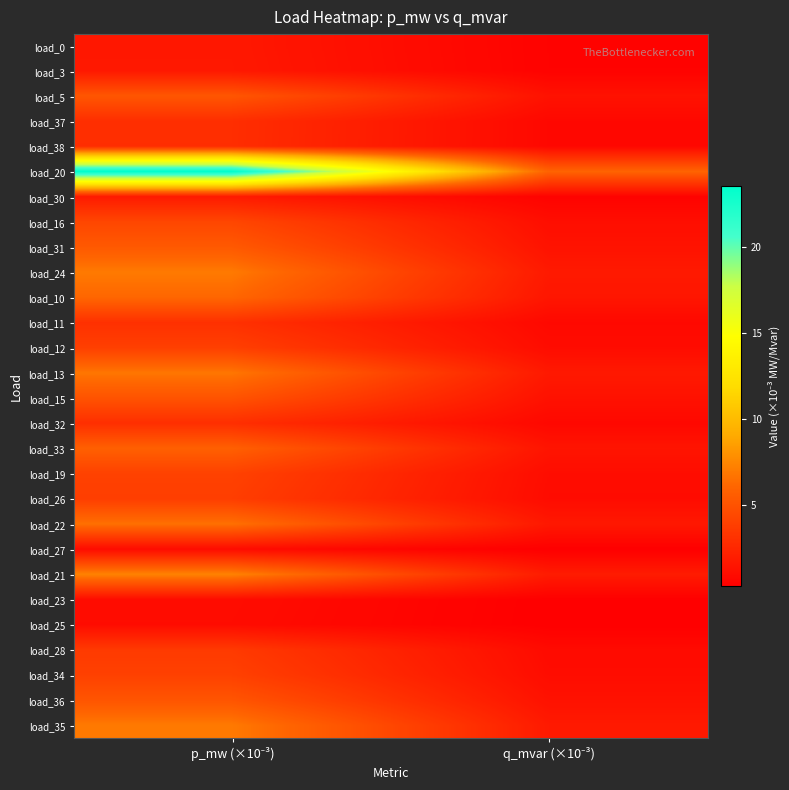

Rank the series at p_mw (×10⁻³) from lowest to highest value.

load_27, load_25, load_23, load_0, load_3, load_30, load_38, load_37, load_32, load_11, load_28, load_26, load_12, load_34, load_19, load_16, load_15, load_36, load_5, load_31, load_33, load_10, load_22, load_13, load_35, load_24, load_21, load_20